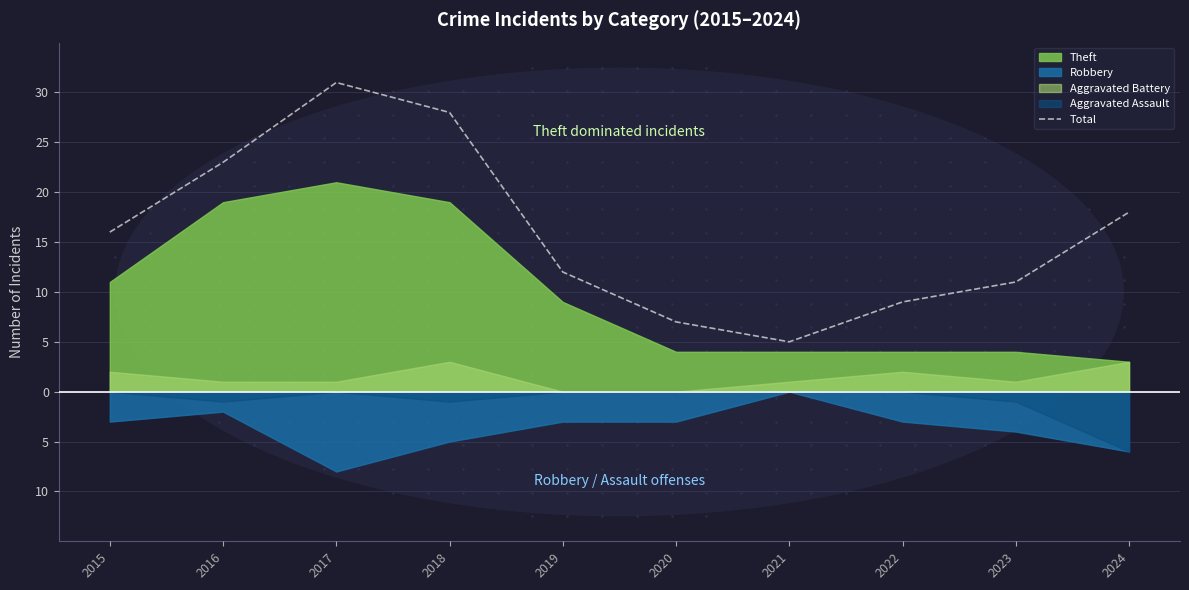

What is the change in value from 2020 to 2023?

+4